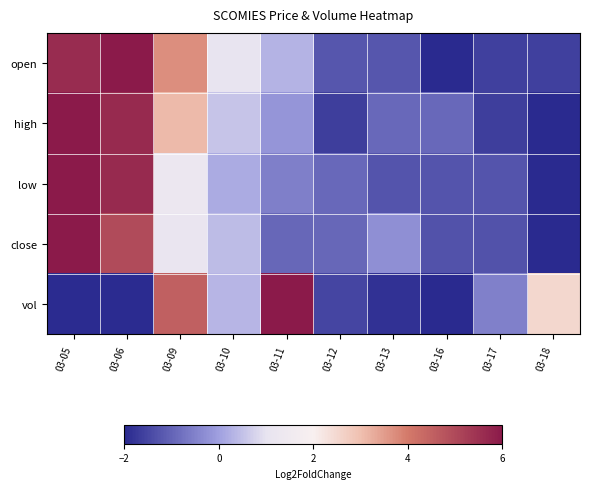

Which category has the lowest value across all series?

03-16